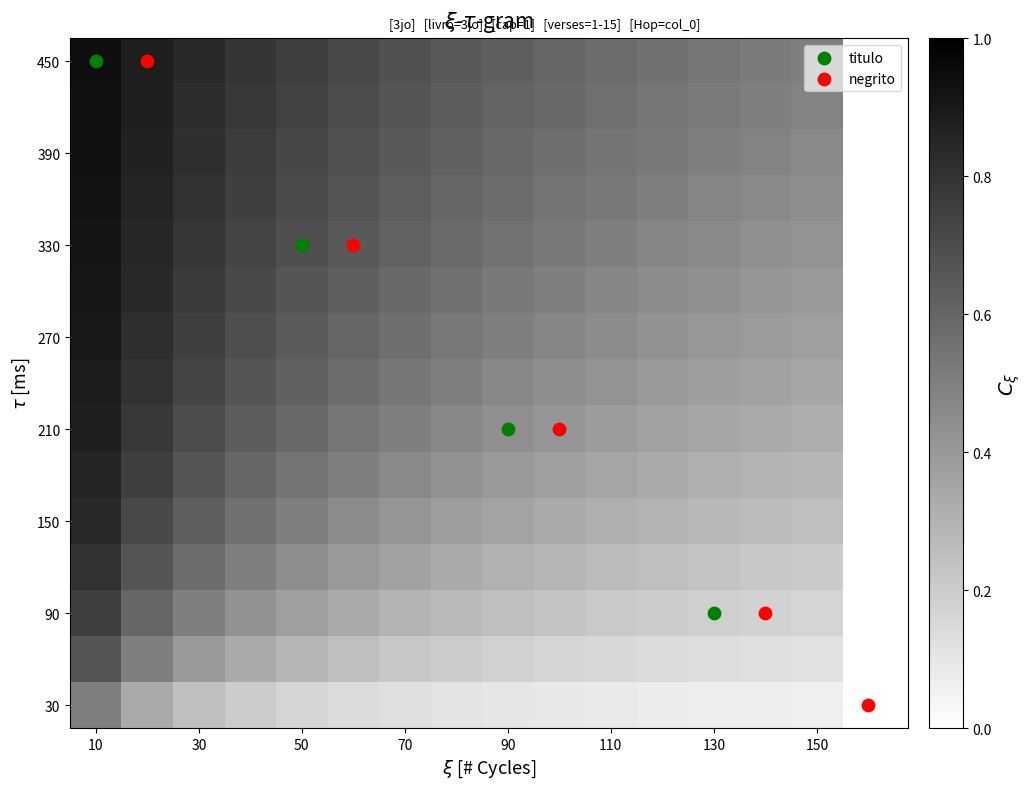

Which category has the lowest value across all series?

150